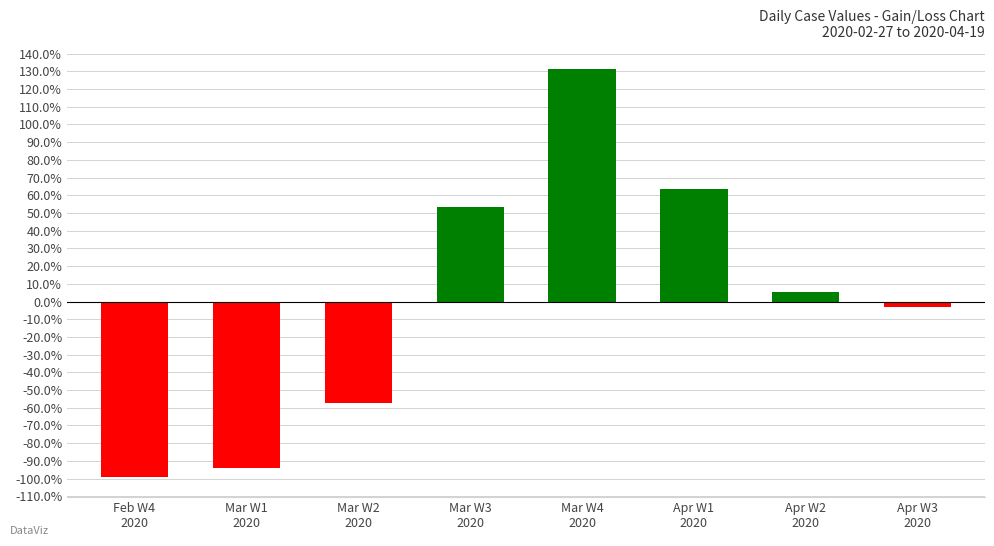

Rank the categories by value from highest to lowest.

Mar W4
2020, Apr W1
2020, Mar W3
2020, Apr W2
2020, Apr W3
2020, Mar W2
2020, Mar W1
2020, Feb W4
2020